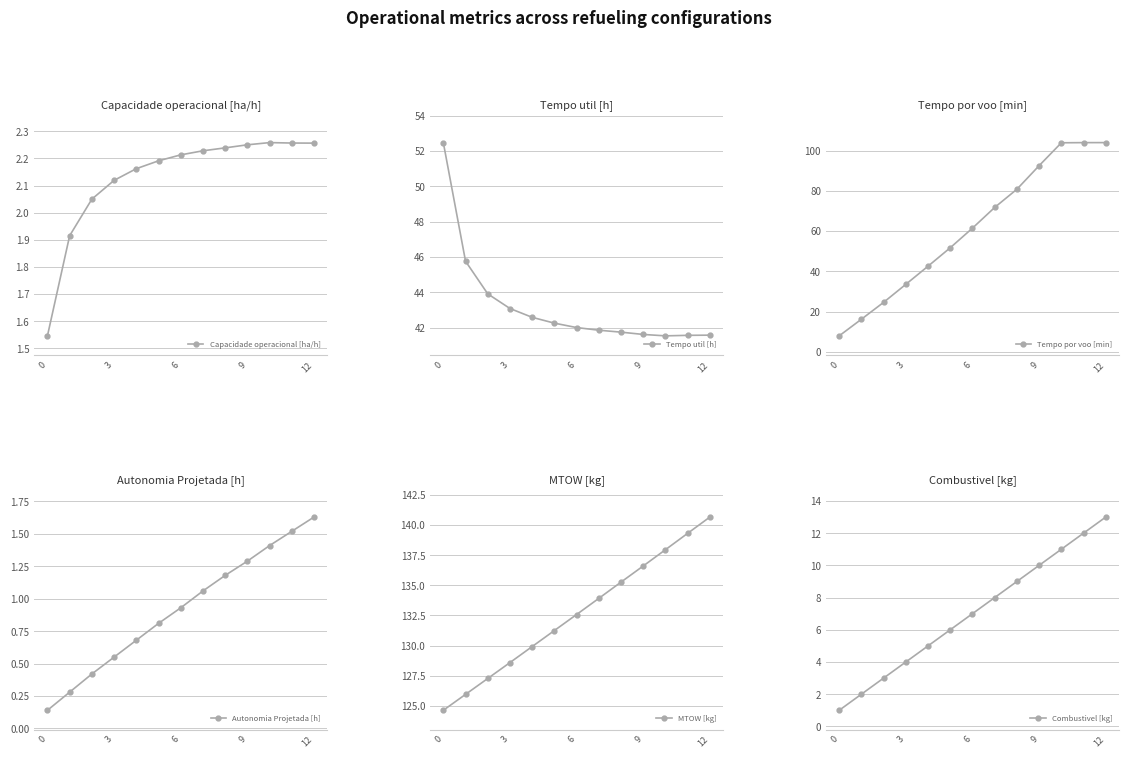

What is the label of the 5th point from the right?

8